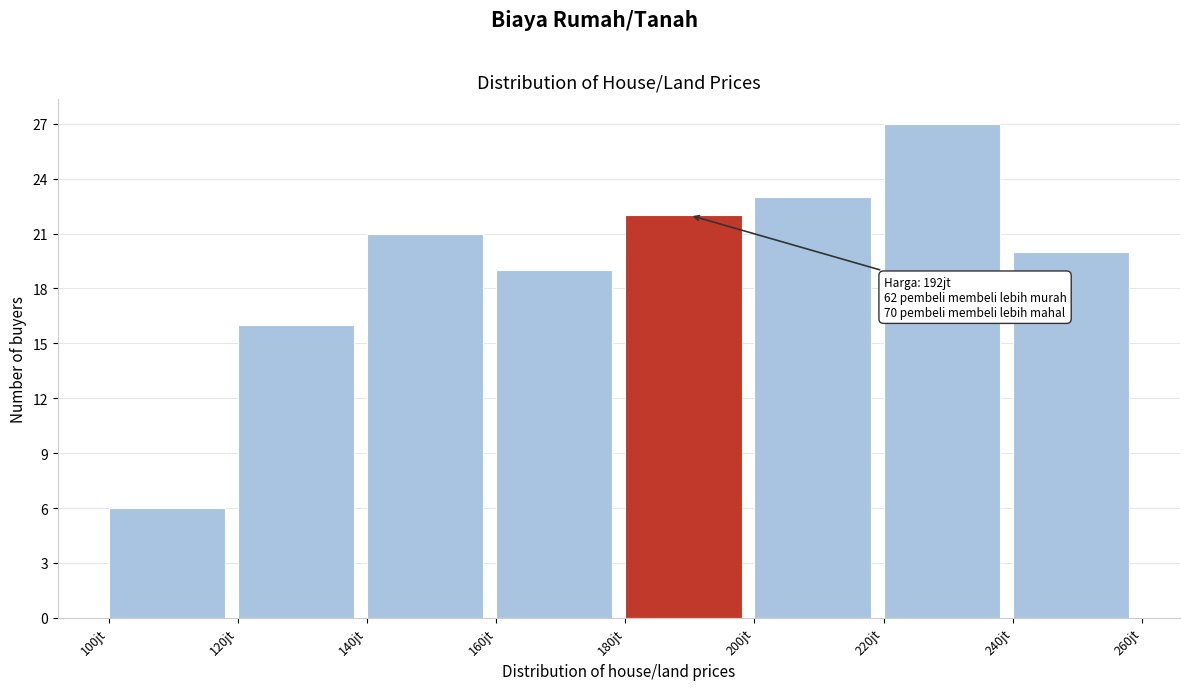

Reading left to right, list all the values displayed in this chart.

100jt=6	120jt=16	140jt=21	160jt=19	180jt=22	200jt=23	220jt=27	240jt=20